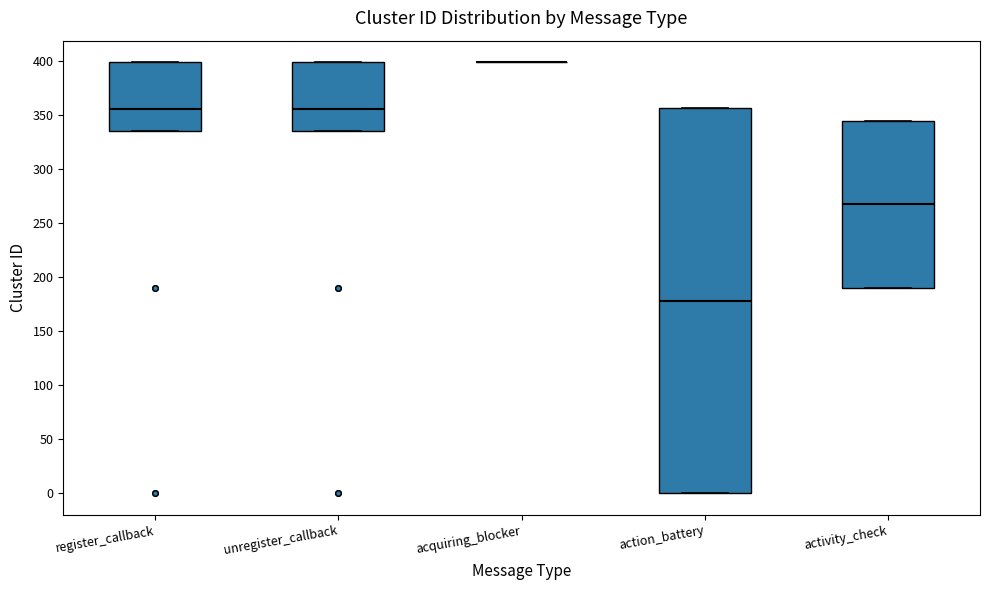

Reading left to right, read every box against the y-axis: the position of its median line, the range the box covers, and the ends of its whiskers. The values are not printed on the chart, so give them approximately, as read against the axis.

register_callback: median 355, box 335 to 400, whiskers 335 to 400
unregister_callback: median 355, box 335 to 400, whiskers 335 to 400
acquiring_blocker: box collapsed to a line at 400, whiskers 400 to 400
action_battery: median 180, box 0 to 355, whiskers 0 to 355
activity_check: median 270, box 190 to 345, whiskers 190 to 345